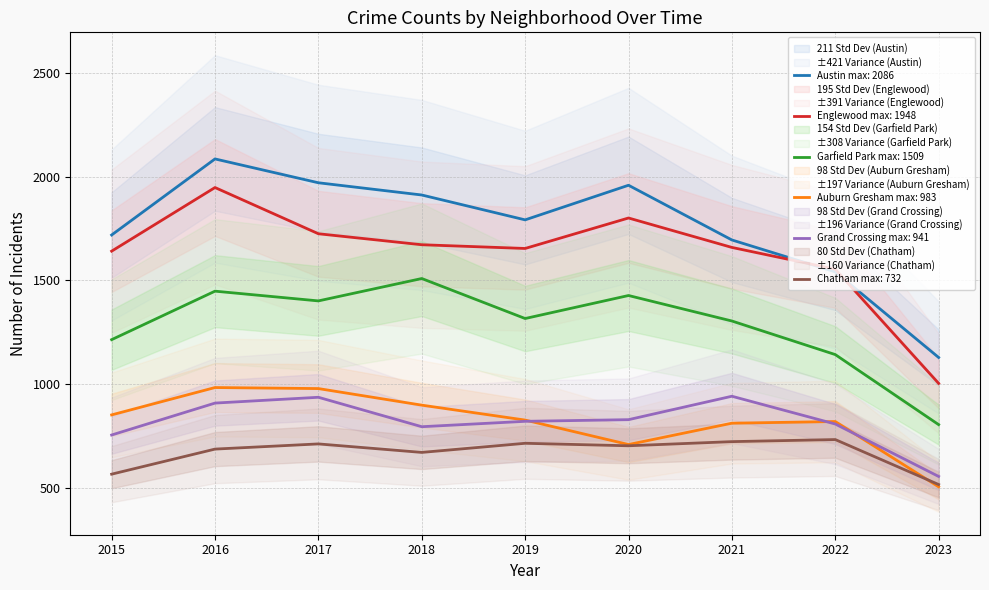

At 2021, list the series in order from largest to smallest.

Austin, Englewood, Garfield Park, Grand Crossing, Auburn Gresham, Chatham